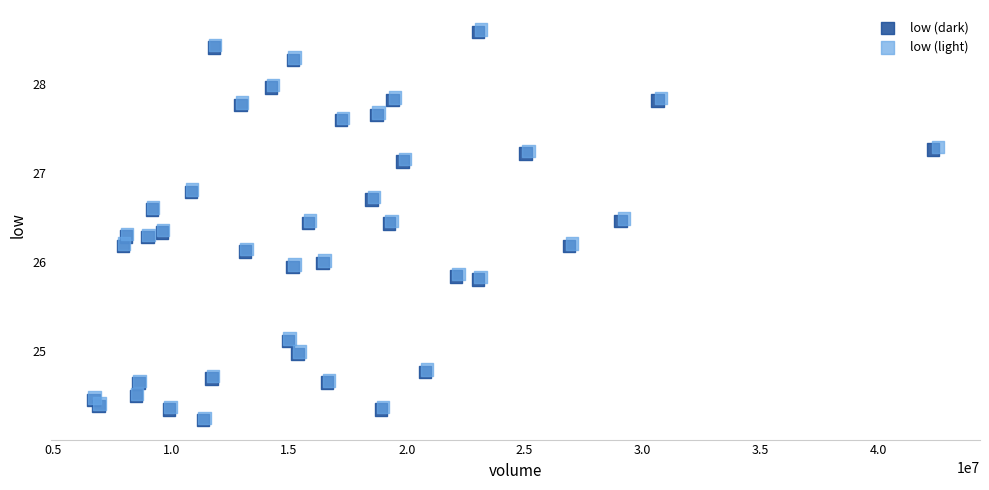

Which series has the widest spread of Y values?

low (light)